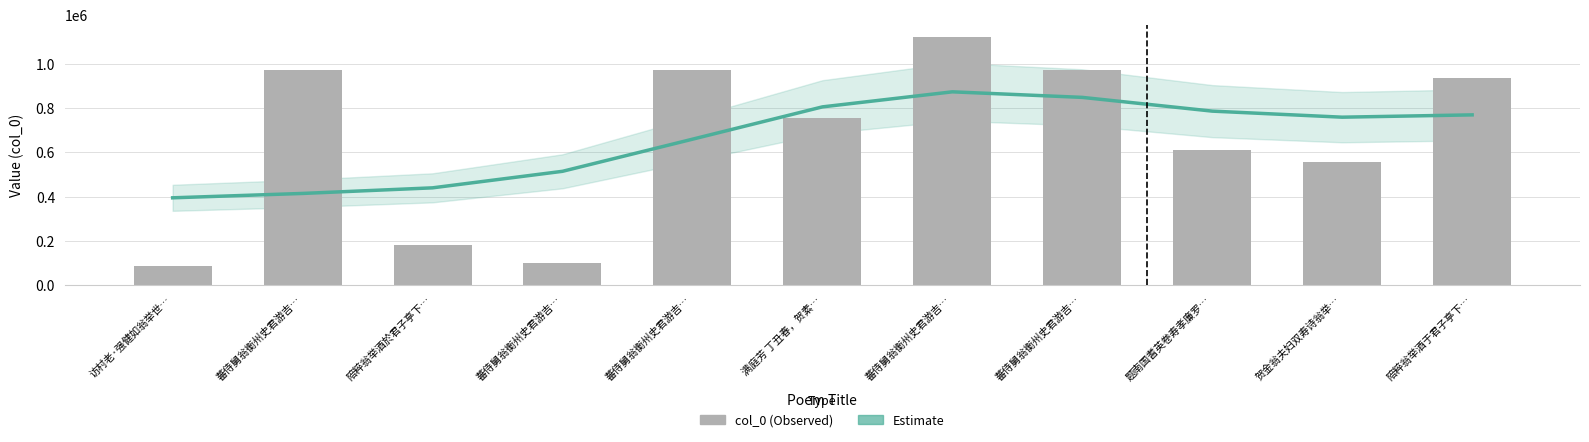

Which category has the highest value across all series?

蕃侍舅翁衡州史君游吉…